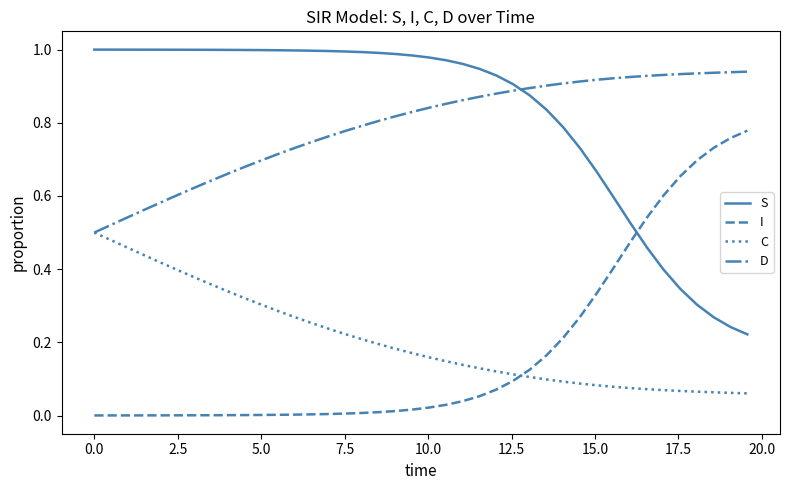

How many intersections are there between C and I?

1